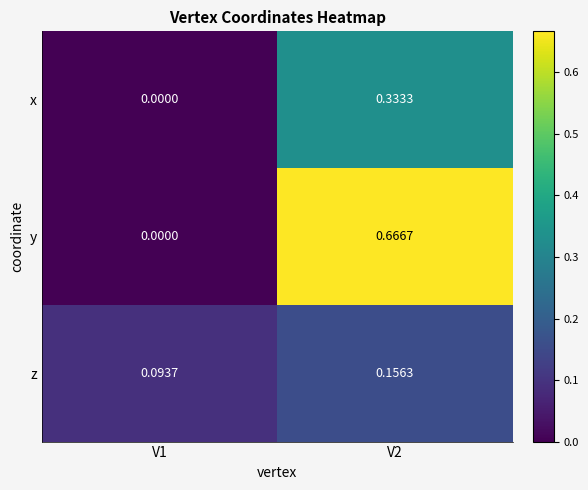

Which series has the largest total across all categories?

y